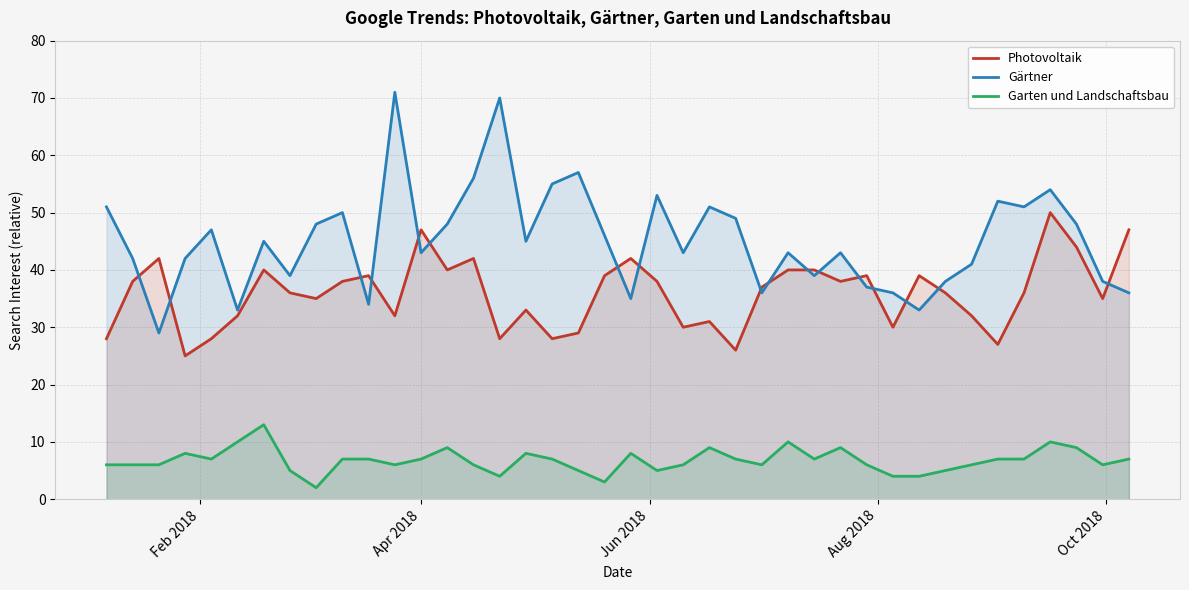

What is the difference between the second highest and second lowest values in the Garten und Landschaftsbau series?

7